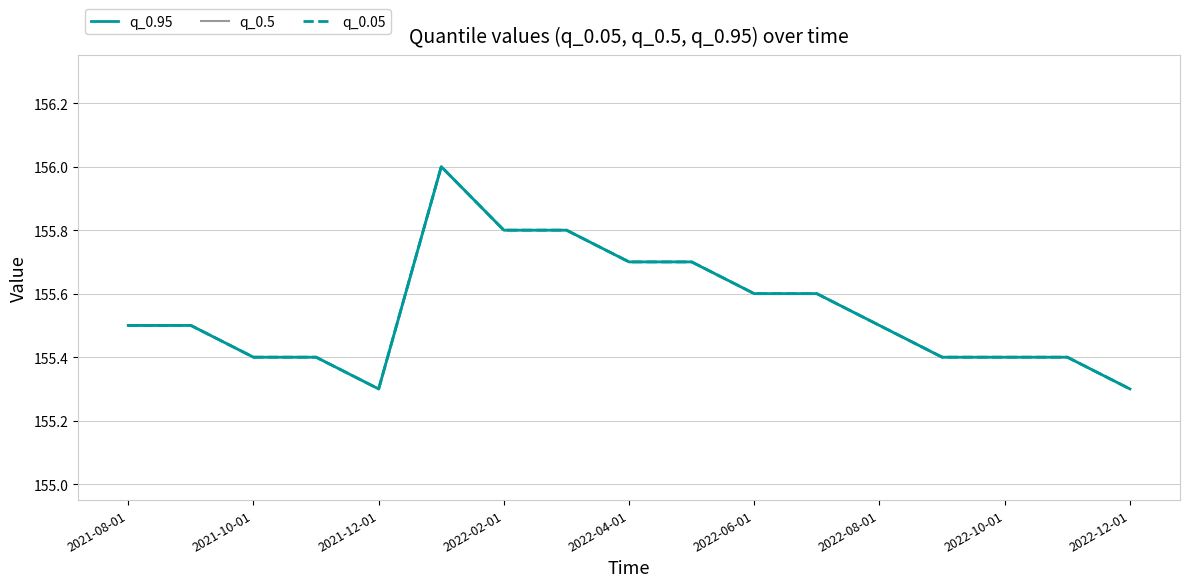

Rank the series at 13 from highest to lowest value.

q_0.95, q_0.5, q_0.05